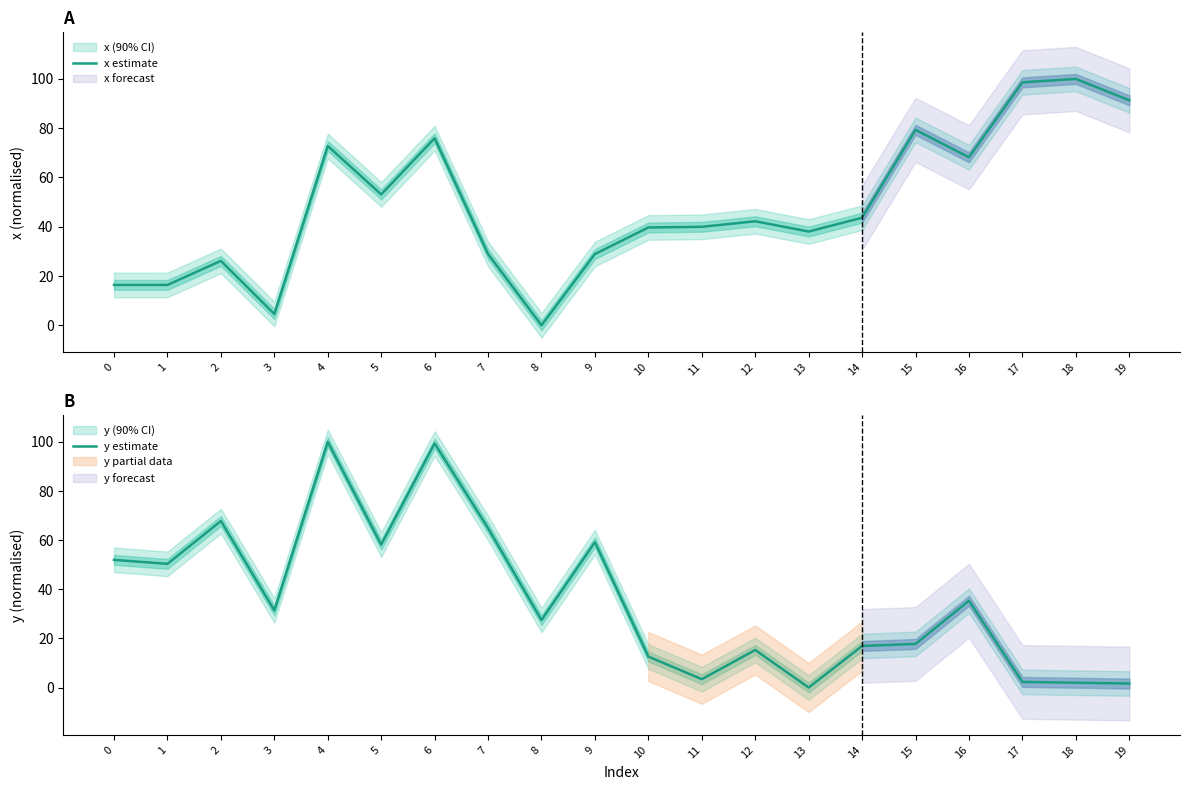

Which series has the largest total across all categories?

x estimate